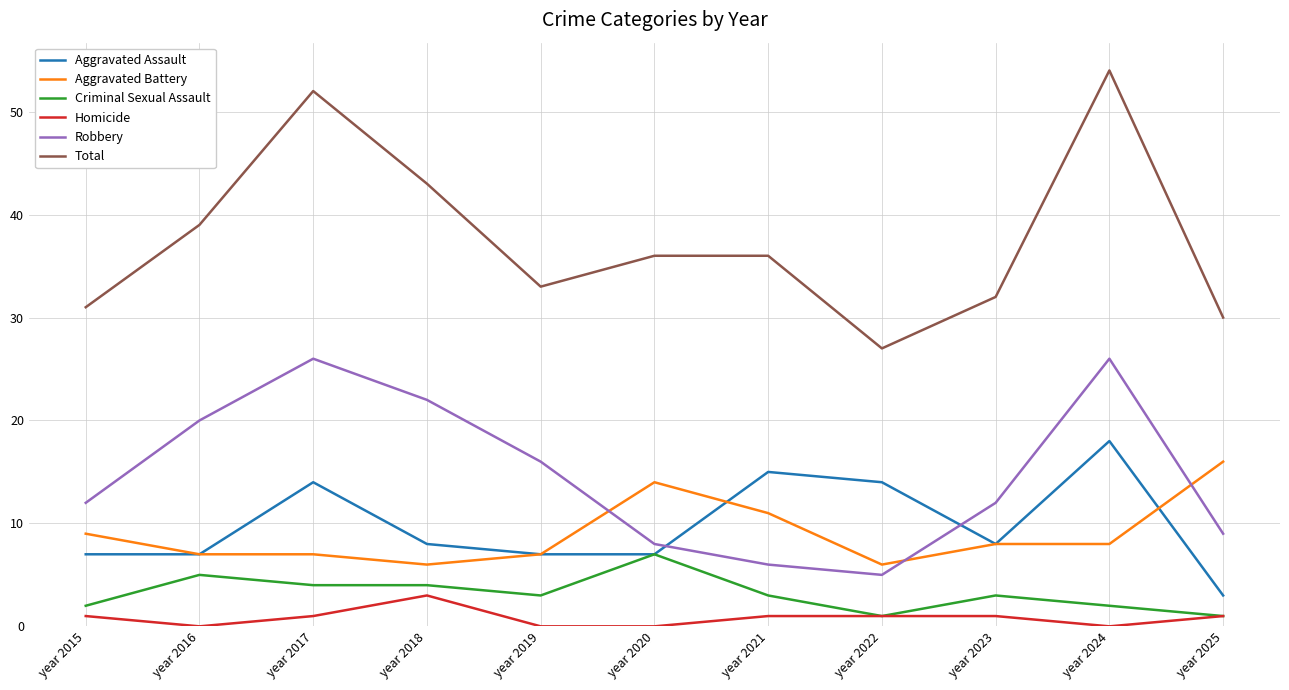

At which category does the chart reach its peak across all series?

year 2024